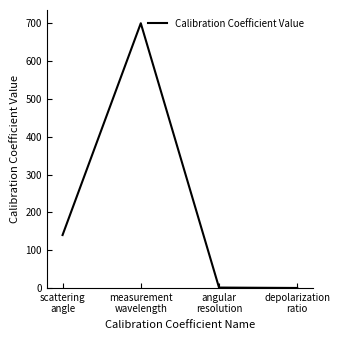

Which has a higher value, angular
resolution or measurement
wavelength?

measurement
wavelength